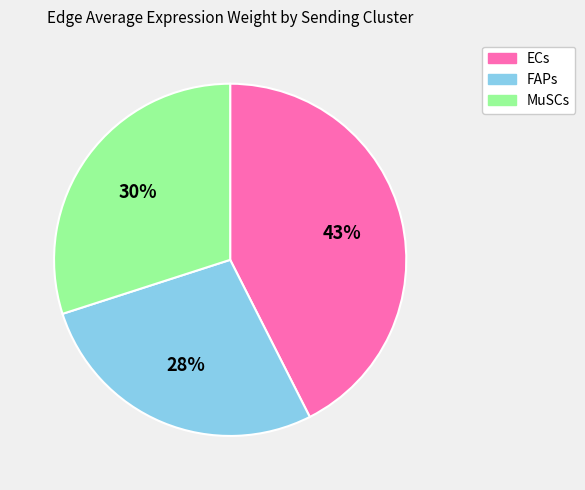

To the nearest percent, what is the difference between the largest and smallest slice percentages?

15%